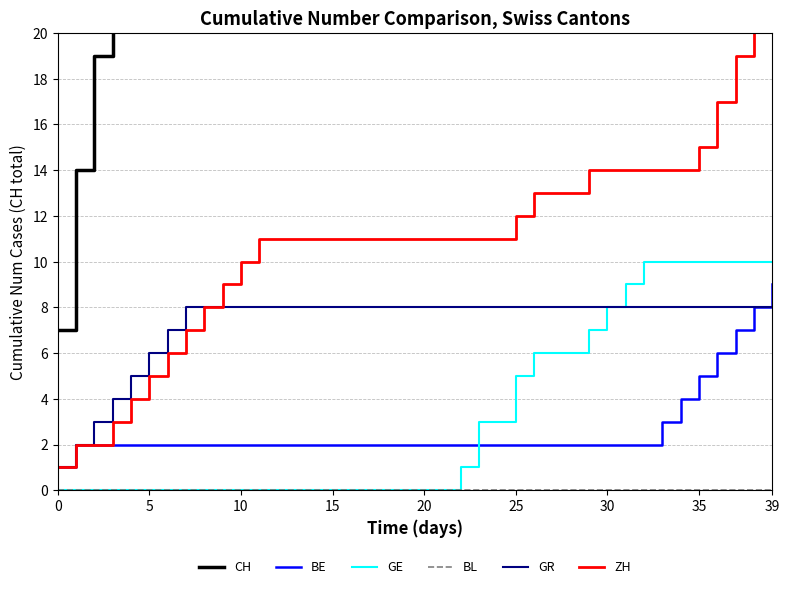

True or false: GR and BL intersect in this chart.

False